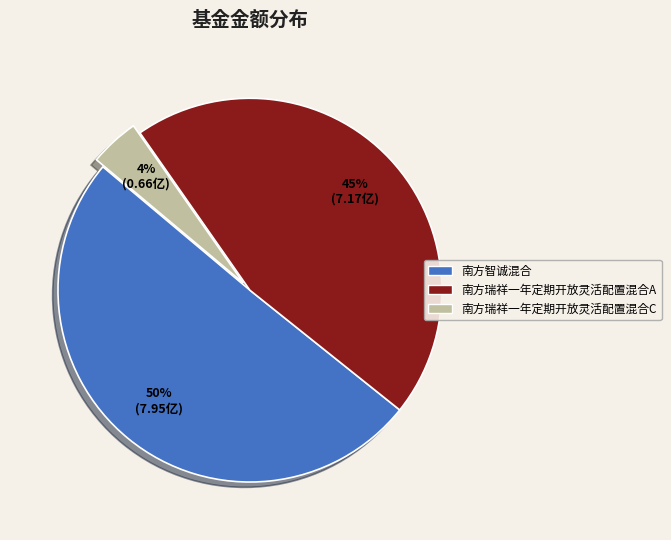

Count the number of slices in the pie.

3